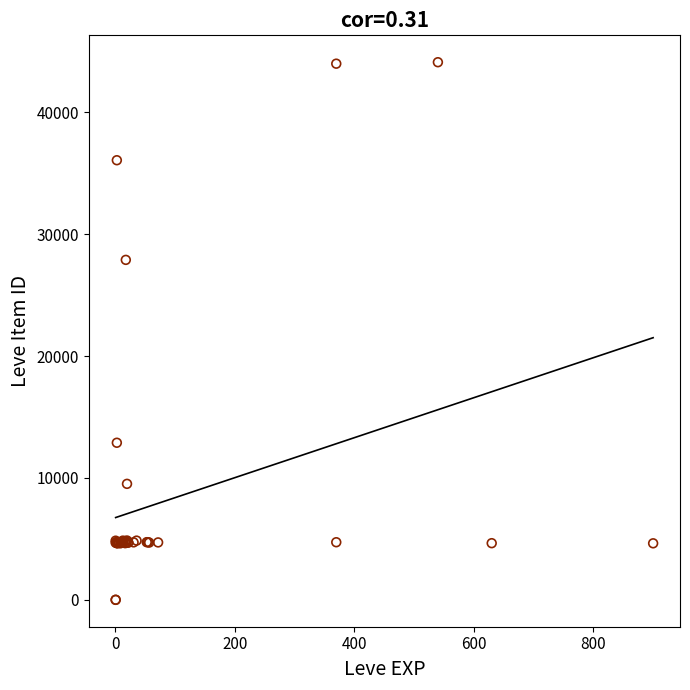

What Y value in the scatter plot is closest to 22048?

27884